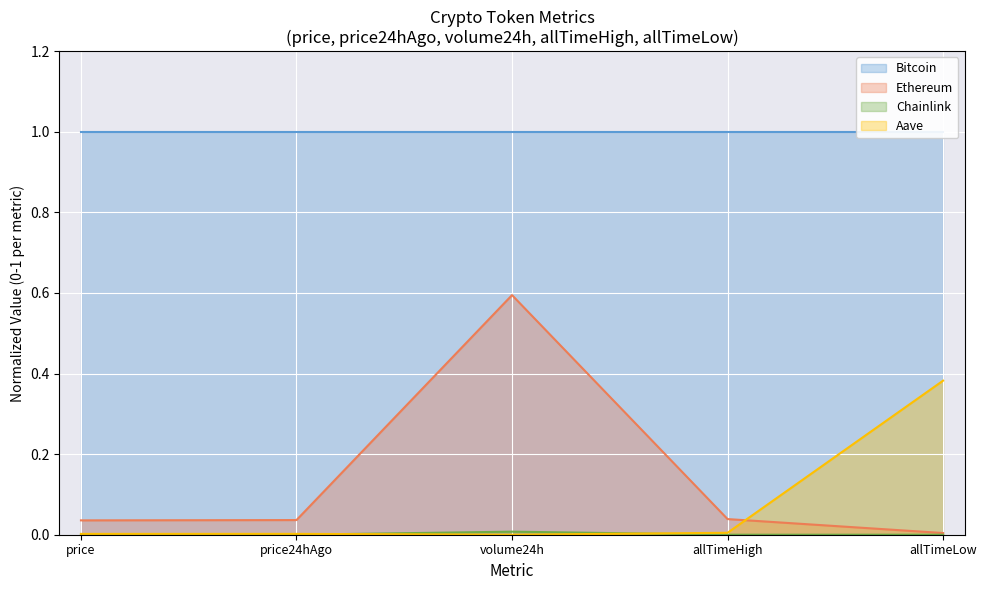

True or false: Bitcoin and Ethereum cross at least once.

False